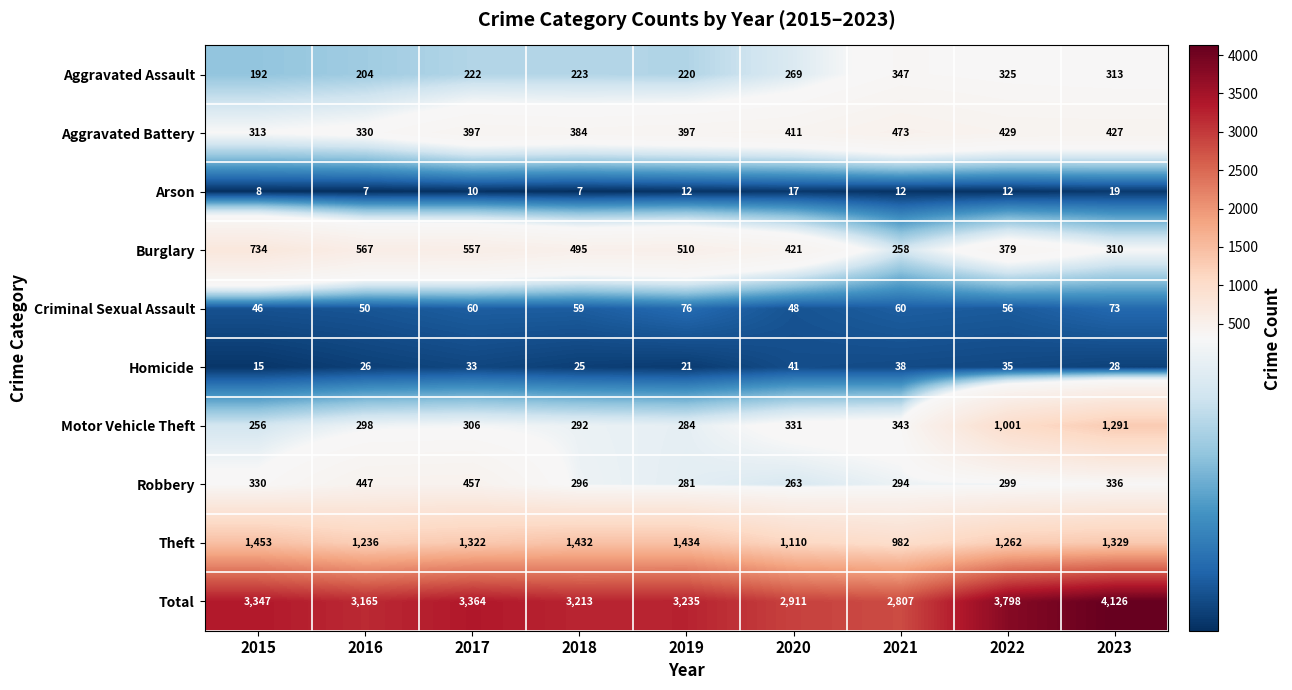

What is the minimum value shown in the chart?

7